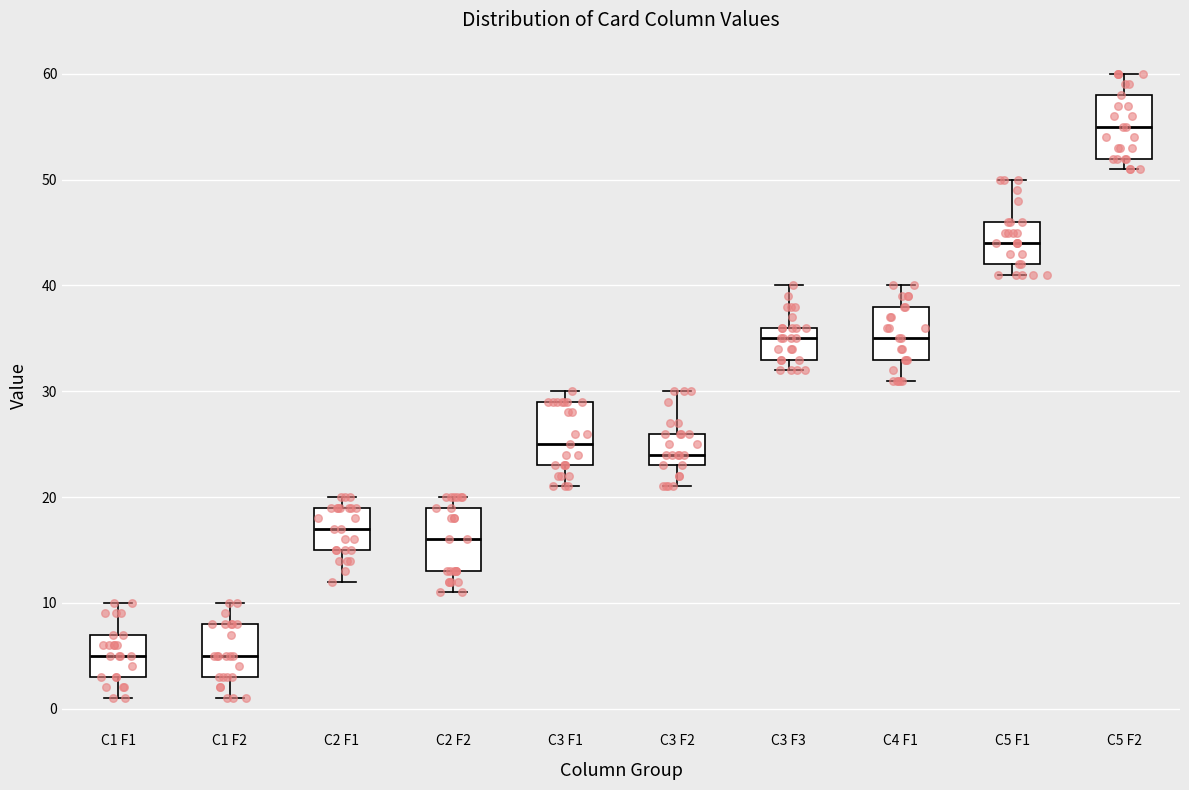

Reading left to right, read every box against the y-axis: the position of its median line, the range the box covers, and the ends of its whiskers. The values are not printed on the chart, so give them approximately, as read against the axis.

C1 F1: median 5, box 3 to 7, whiskers 1 to 10
C1 F2: median 5, box 3 to 8, whiskers 1 to 10
C2 F1: median 17, box 15 to 19, whiskers 12 to 20
C2 F2: median 16, box 13 to 19, whiskers 11 to 20
C3 F1: median 25, box 23 to 29, whiskers 21 to 30
C3 F2: median 24, box 23 to 26, whiskers 21 to 30
C3 F3: median 35, box 33 to 36, whiskers 32 to 40
C4 F1: median 35, box 33 to 38, whiskers 31 to 40
C5 F1: median 44, box 42 to 46, whiskers 41 to 50
C5 F2: median 55, box 52 to 58, whiskers 51 to 60